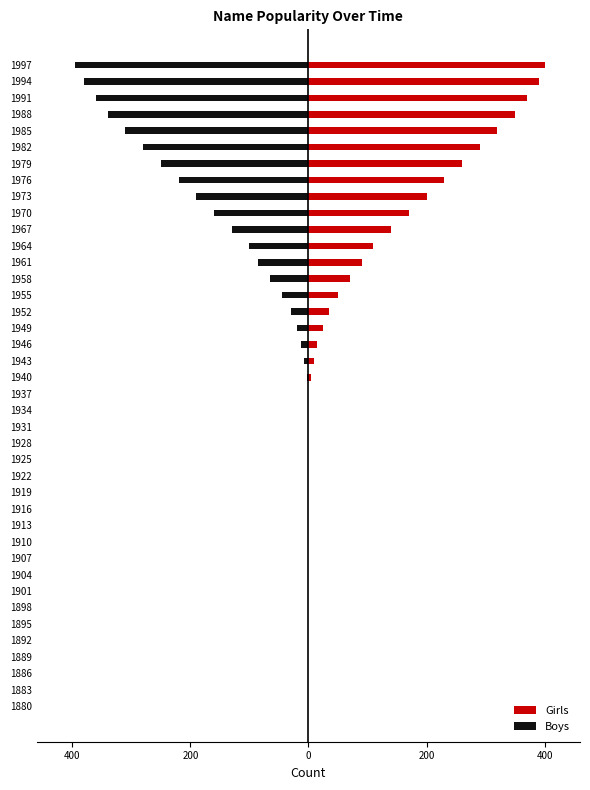

Which series has the largest total across all categories?

Girls